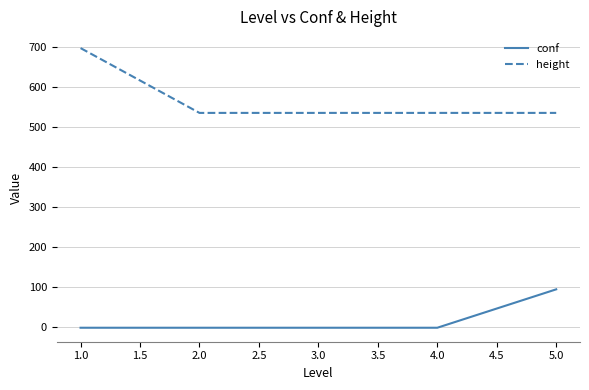

True or false: conf and height cross at least once.

False